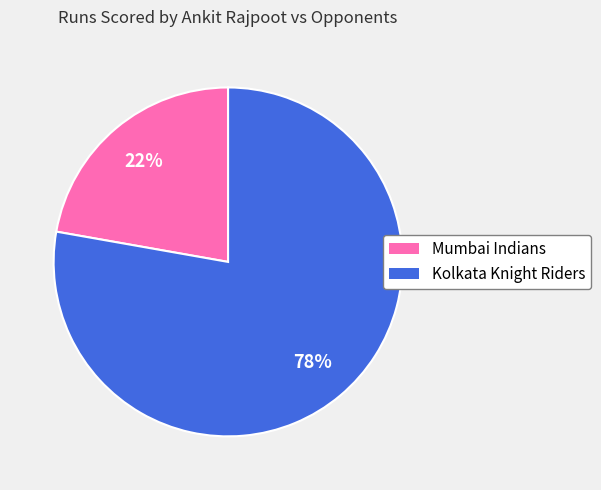

Between Kolkata Knight Riders and Mumbai Indians, which is larger?

Kolkata Knight Riders